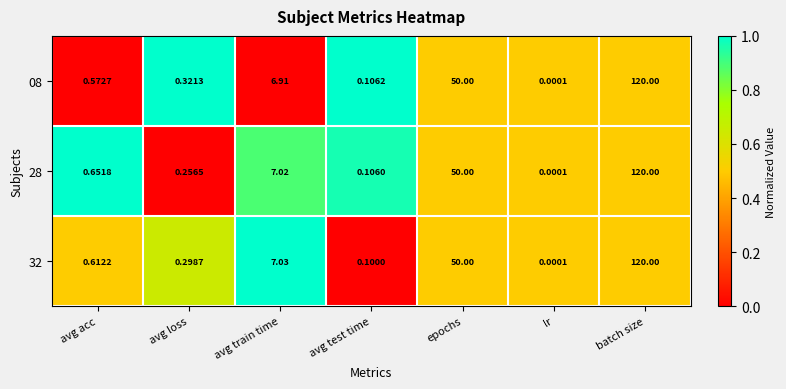

At which category is the sum across all series the highest?

batch size